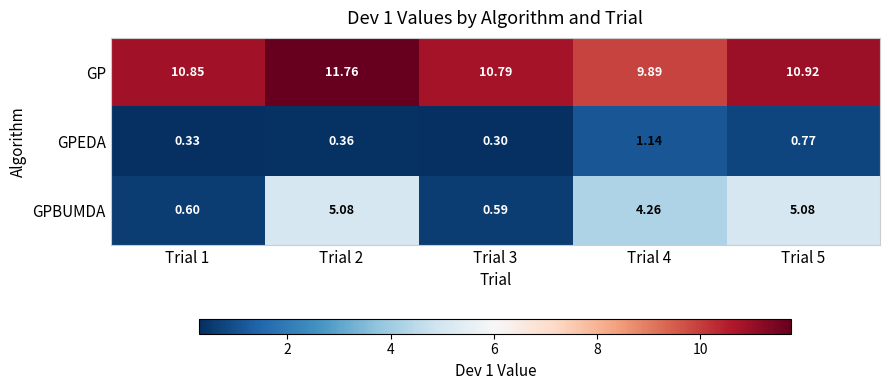

At Trial 2, list the series in order from smallest to largest.

GPEDA, GPBUMDA, GP